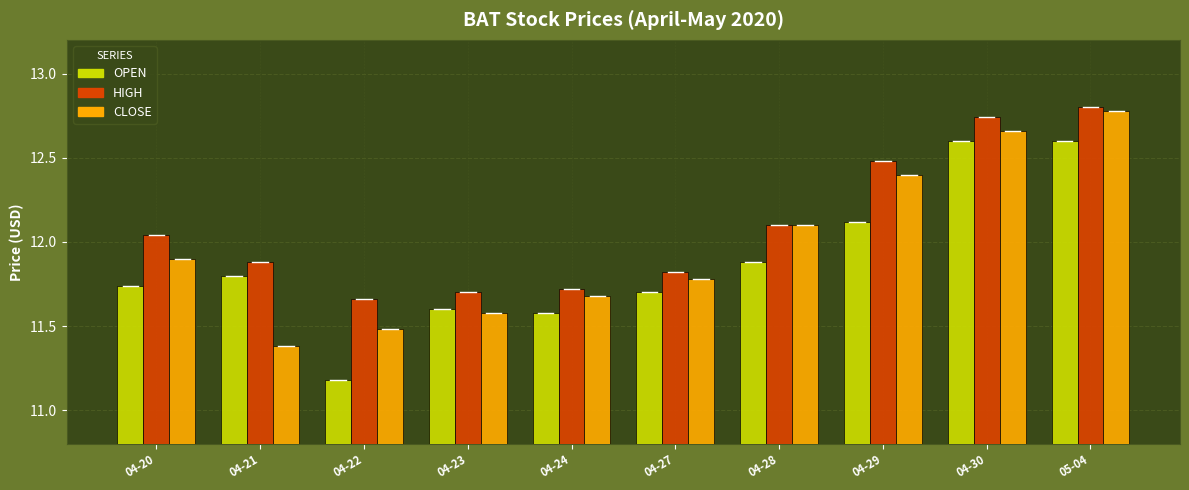

What is the total value across all series at 04-30?

38.0